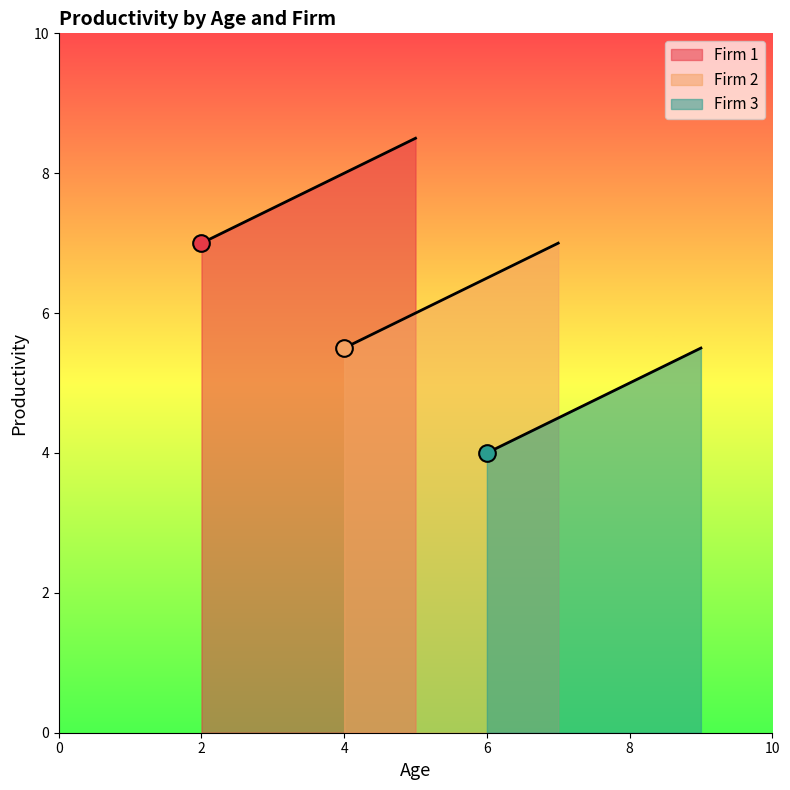

True or false: Firm 2 and Firm 1 cross at least once.

False